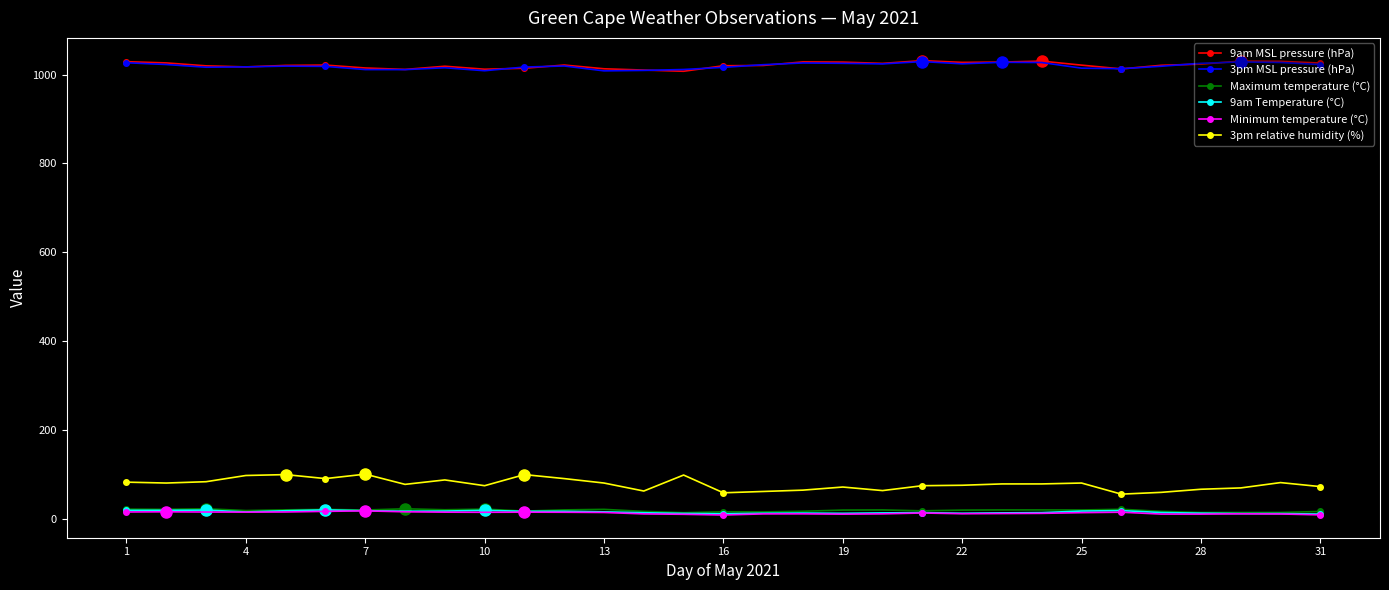

True or false: 3pm MSL pressure (hPa) has more than 0 interior local peaks.

True